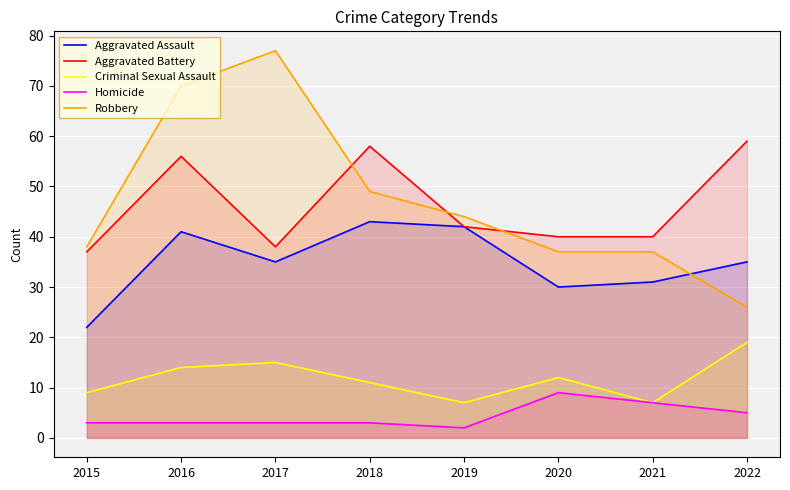

At how many categories does at least one series exceed 31?

8